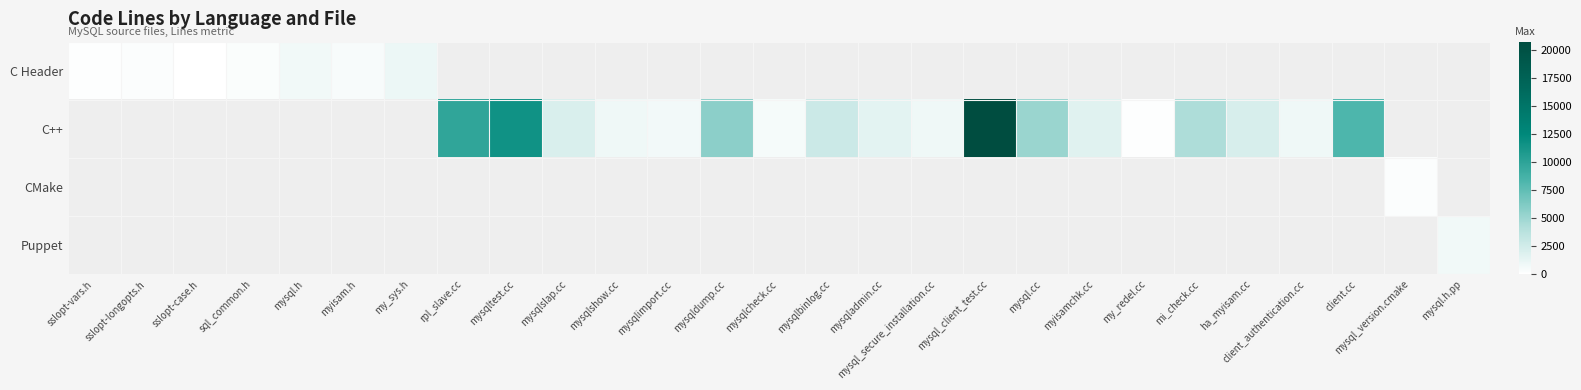

Which label corresponds to the largest value in the chart?

mysql_client_test.cc